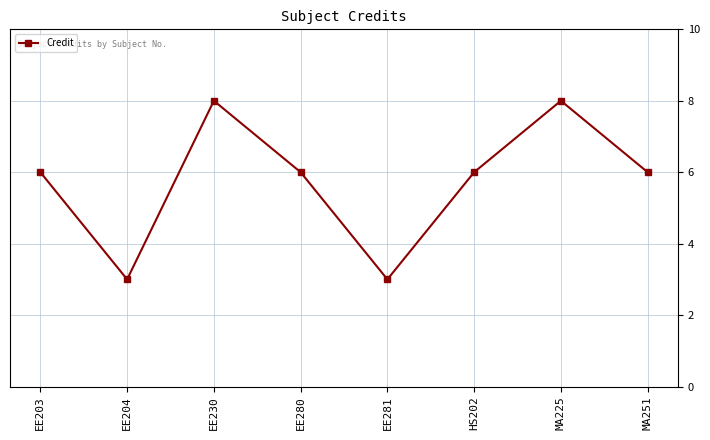

Where is the first local minimum?

EE204